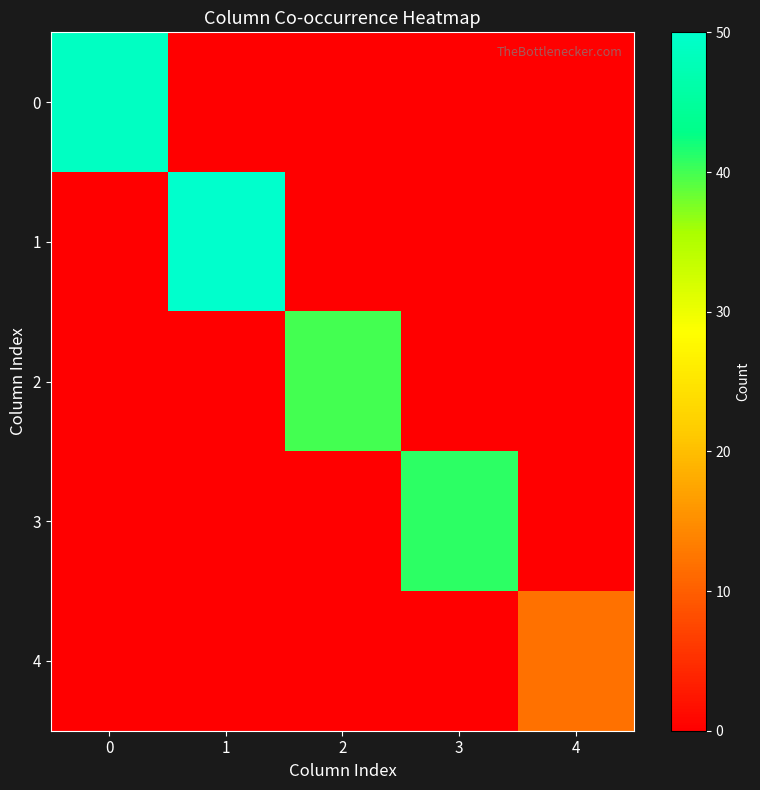

Reading left to right, transcribe all the data shown in this chart.

0: 0=49	1=0	2=0	3=0	4=0
1: 0=0	1=50	2=0	3=0	4=0
2: 0=0	1=0	2=40	3=0	4=0
3: 0=0	1=0	2=0	3=41	4=0
4: 0=0	1=0	2=0	3=0	4=12